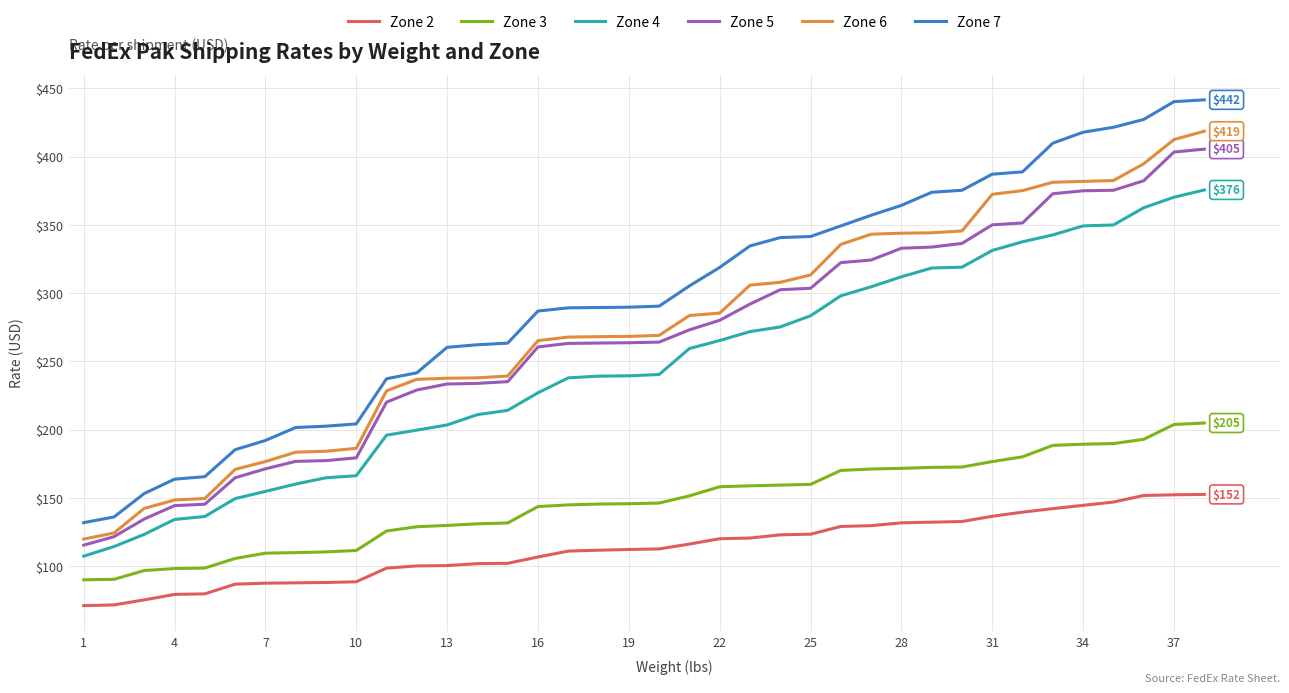

What are all the series names shown in the legend?

Zone 2, Zone 3, Zone 4, Zone 5, Zone 6, Zone 7